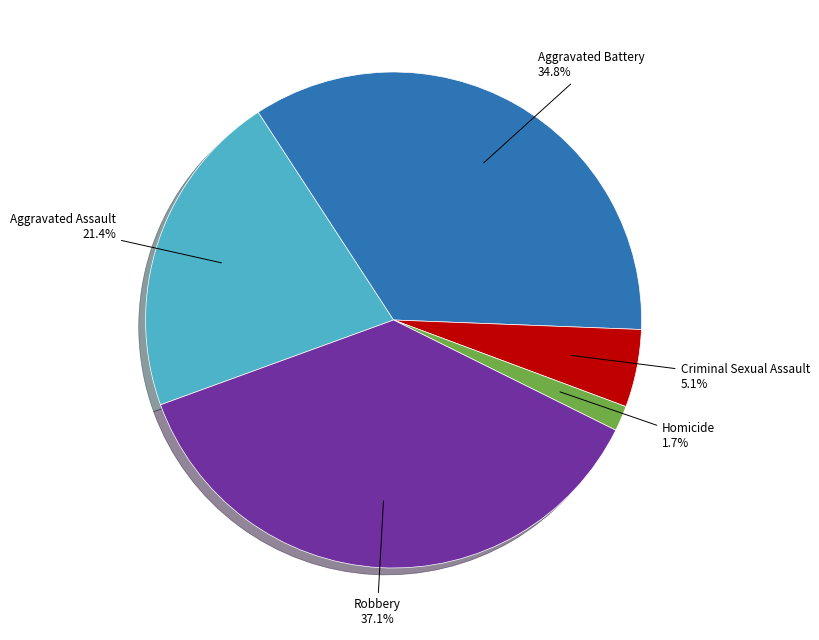

Rank the categories by value from highest to lowest.

Robbery, Aggravated Battery, Aggravated Assault, Criminal Sexual Assault, Homicide